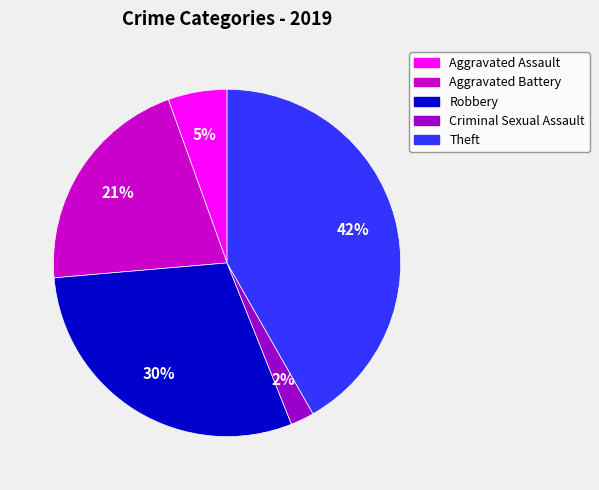

Approximately how many times larger is the value at Aggravated Assault compared to Robbery?

0.2